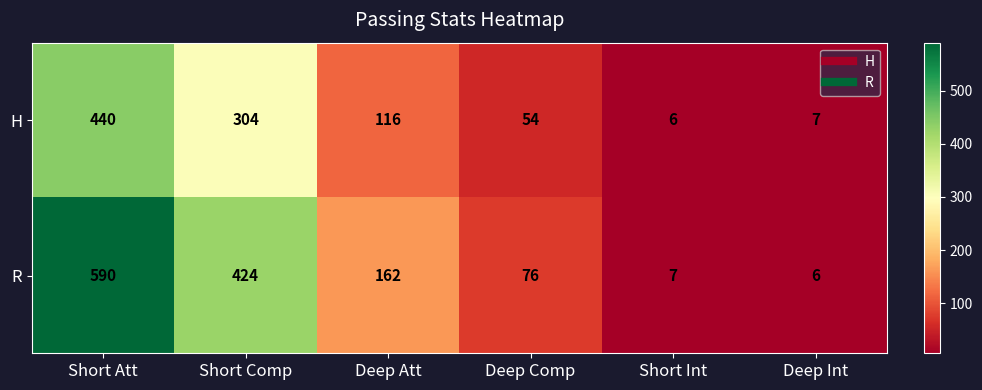

What is the sum of the R values at Deep Comp and Deep Att?

238